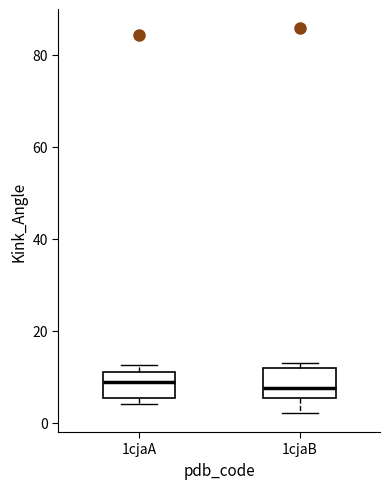

Reading left to right, read every box against the y-axis: the position of its median line, the range the box covers, and the ends of its whiskers. The values are not printed on the chart, so give them approximately, as read against the axis.

1cjaA: median 8, box 6 to 10, whiskers 4 to 12
1cjaB: median 8, box 6 to 12, whiskers 2 to 12 (just above the box's upper edge)